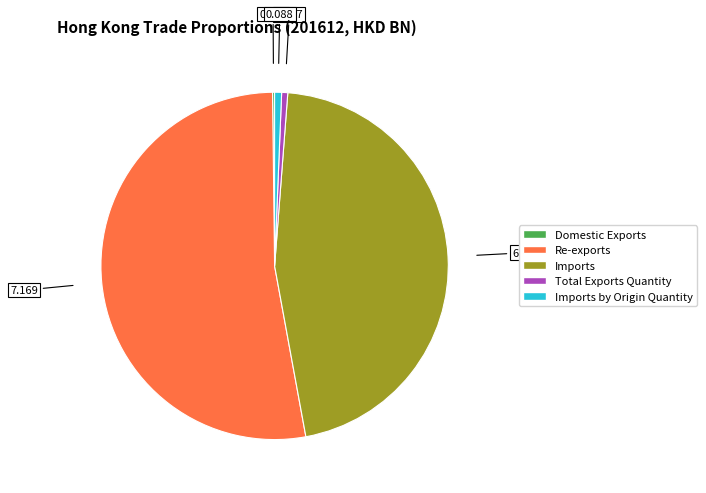

Does Re-exports represent more than half of the total?

Yes